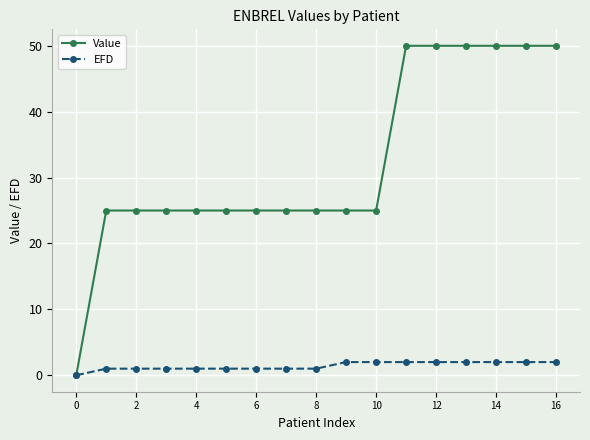

Which series has the largest range (max minus min)?

Value